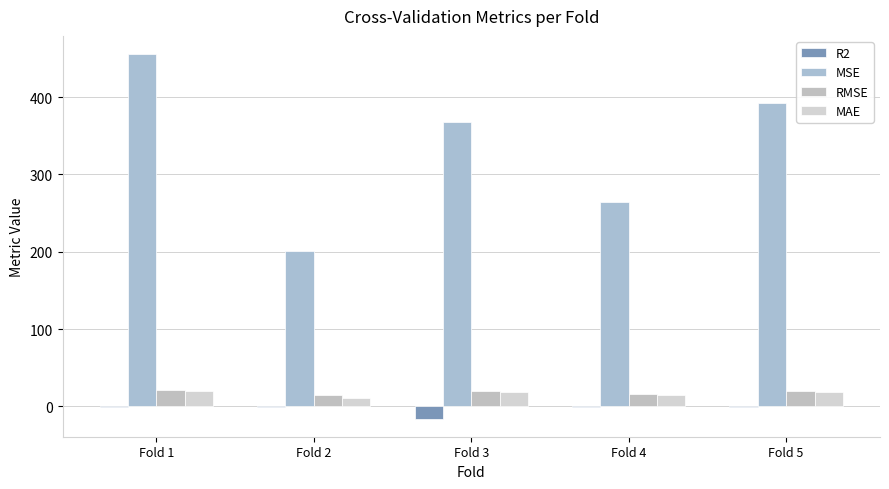

Does the chart contain stacked bars?

No